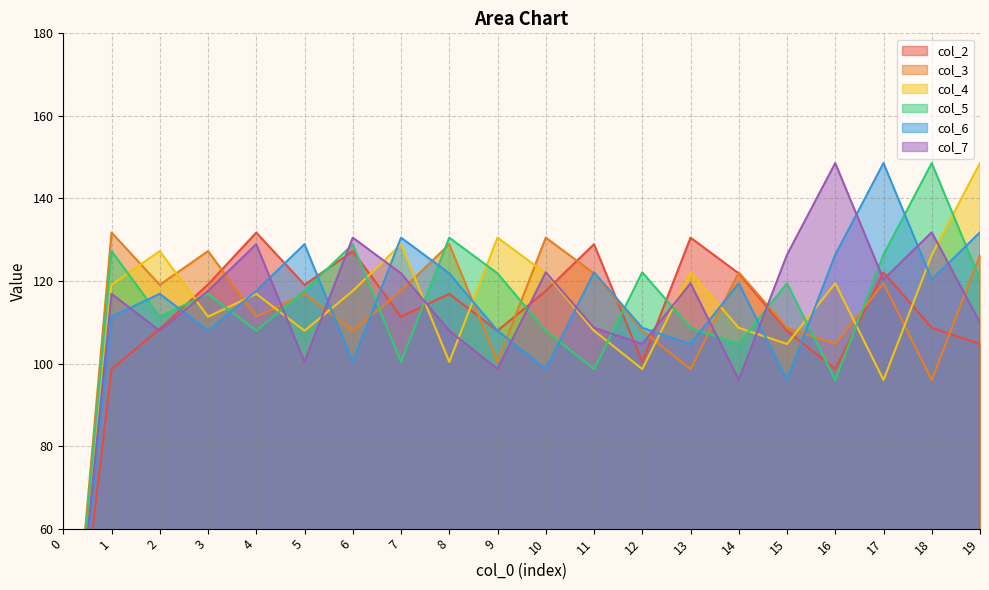

How many times do col_3 and col_5 cross each other?

10